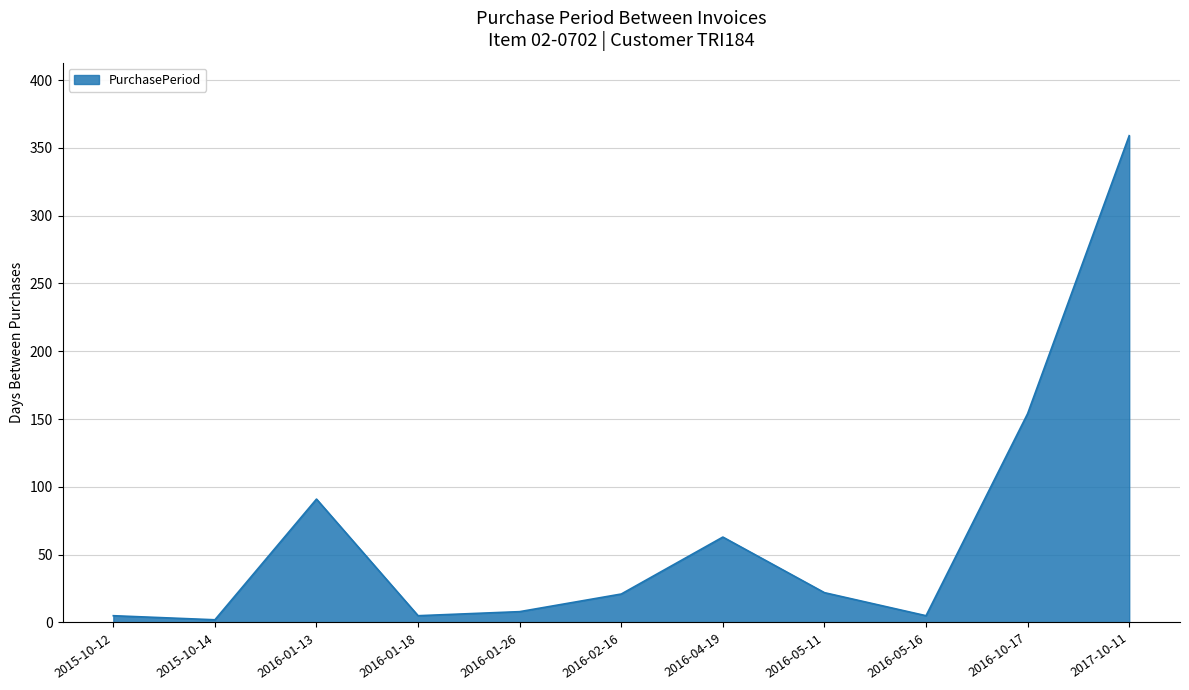

At which category does the chart reach its peak across all series?

2017-10-11